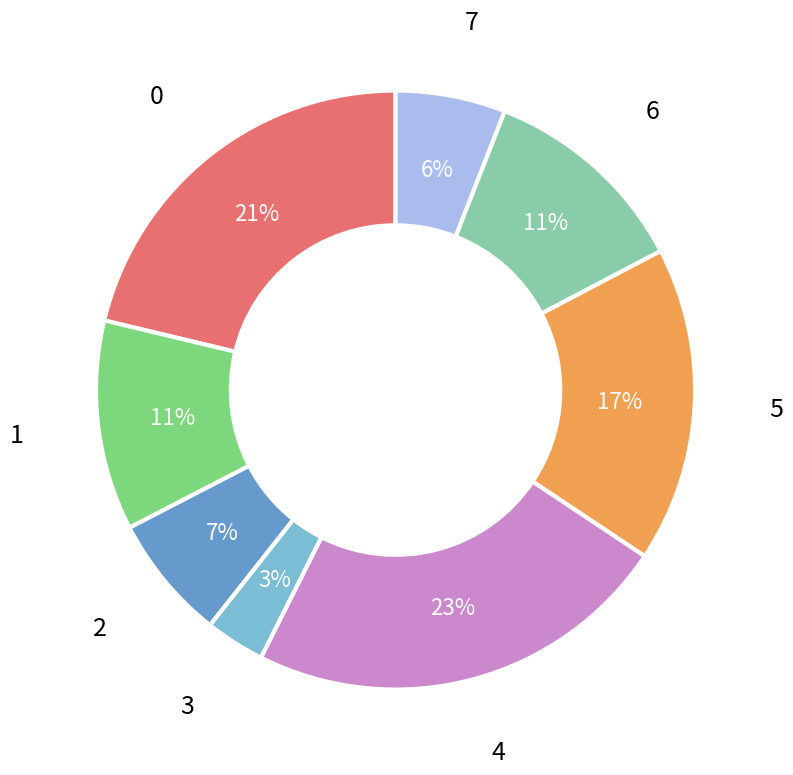

To the nearest percent, what is the difference between the largest and smallest slice percentages?

20%